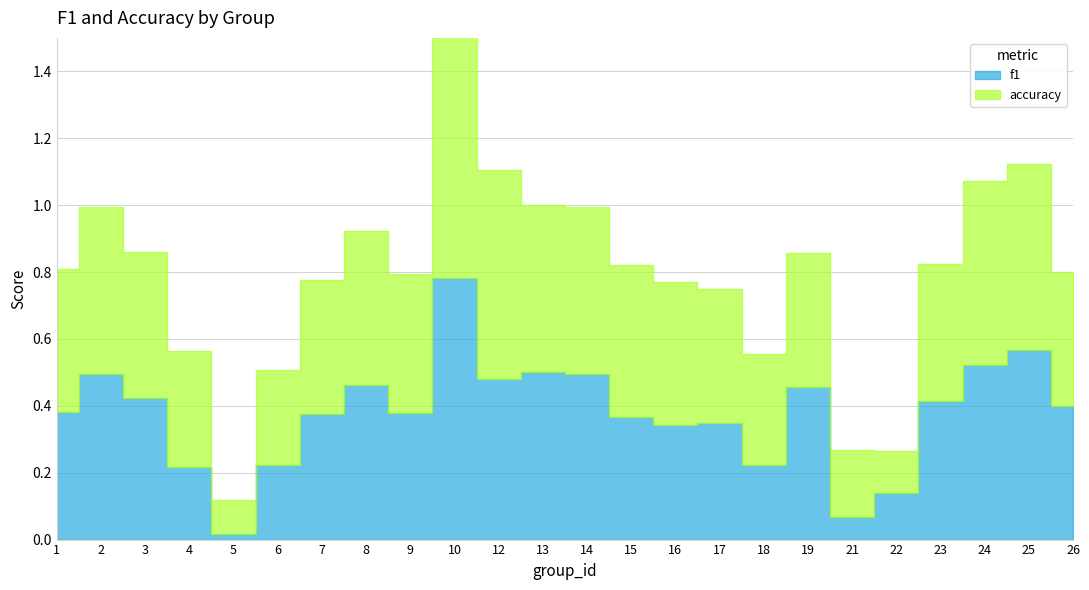

At which label does f1 reach its minimum?

5